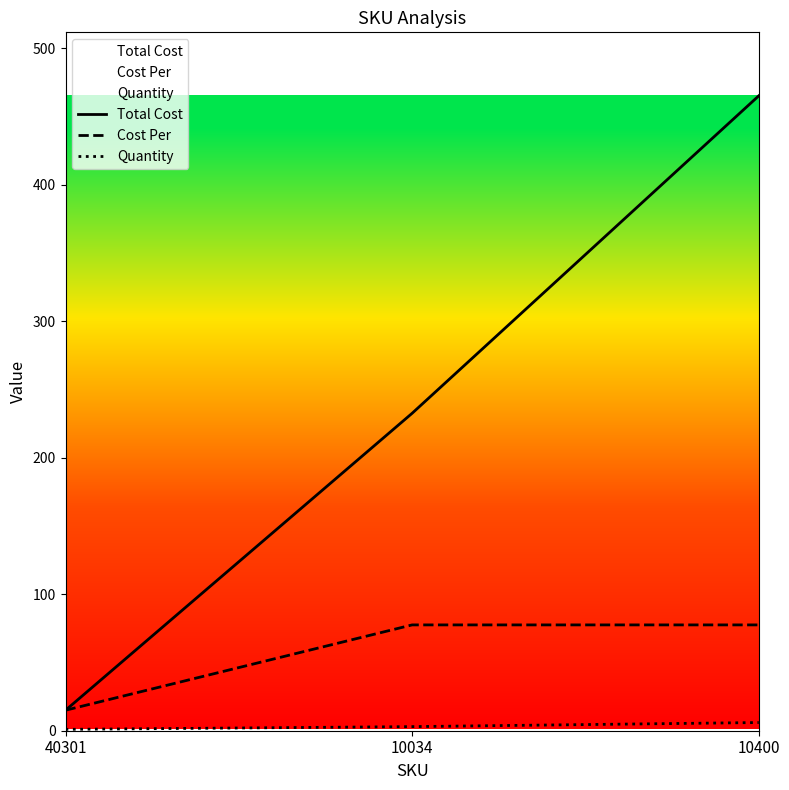

What is the difference between the maximum and minimum values in the Total Cost series?

450.0